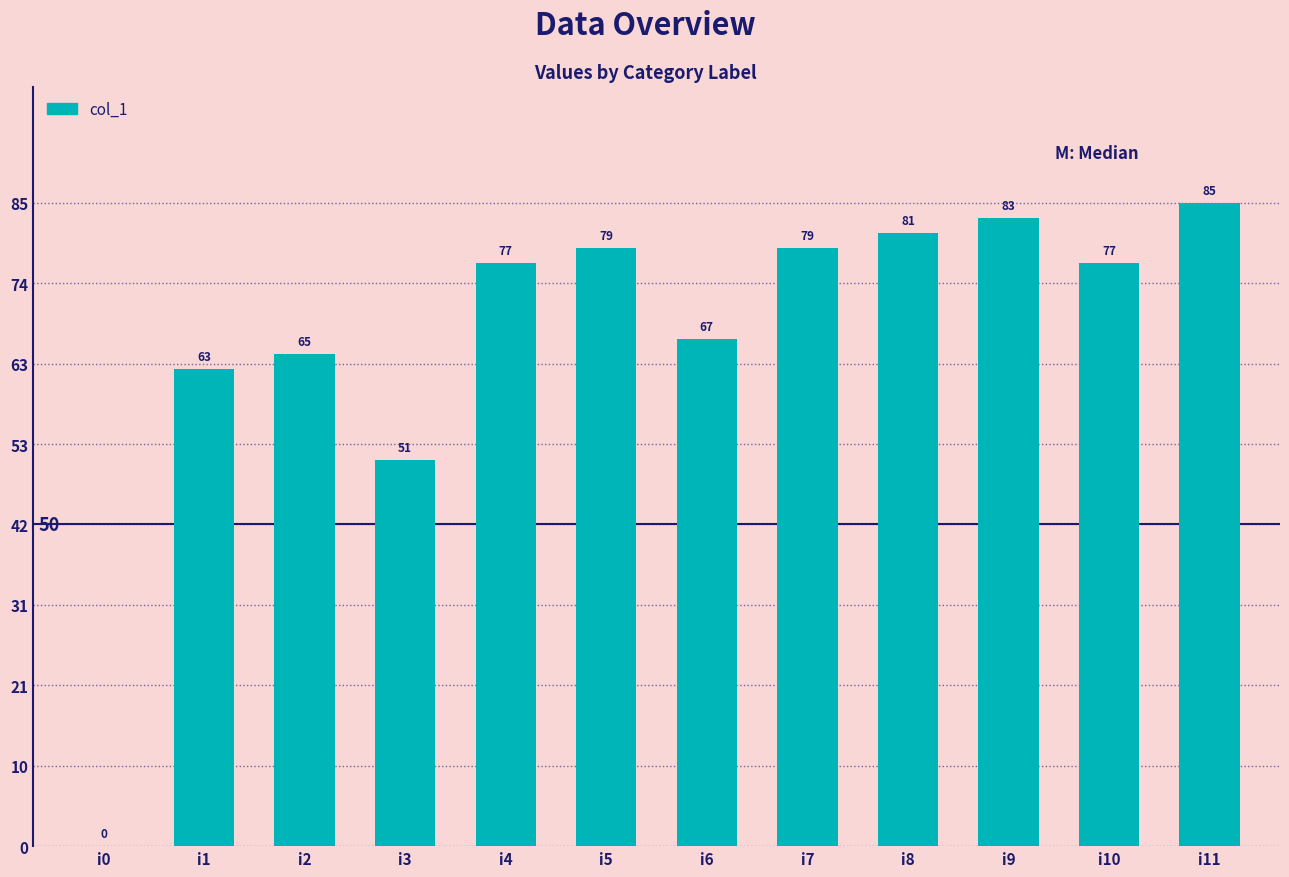

Which category has the highest value across all series?

i11